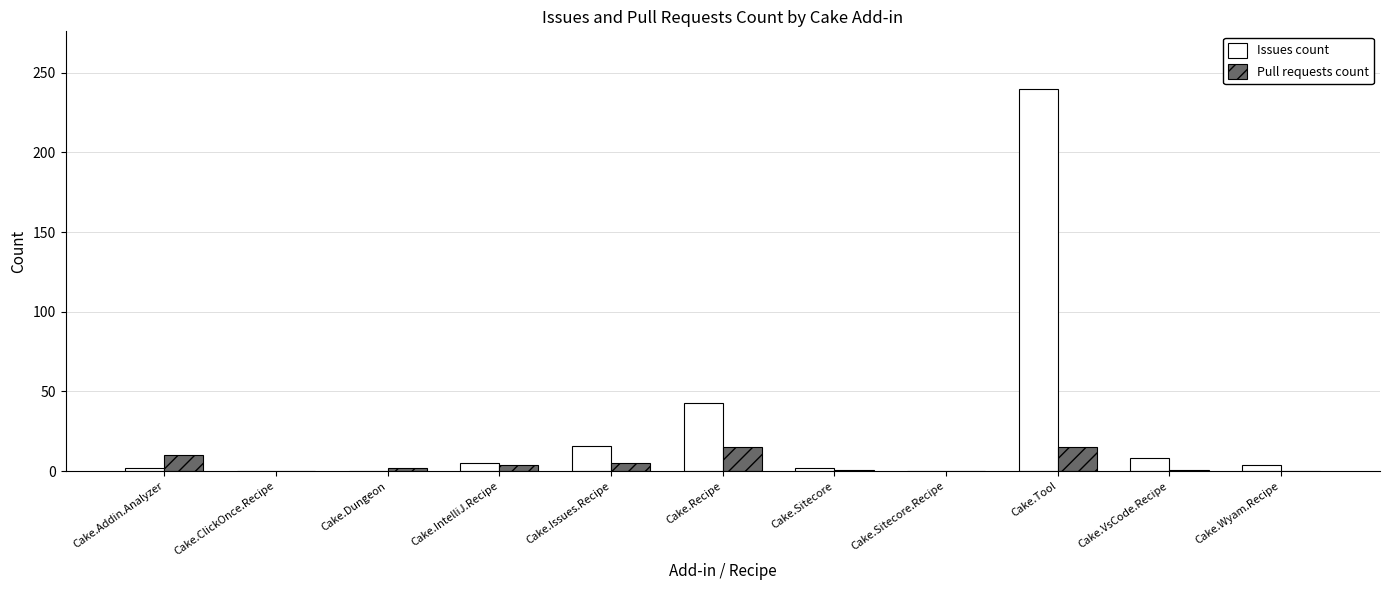

How many categories are shown in the chart?

11